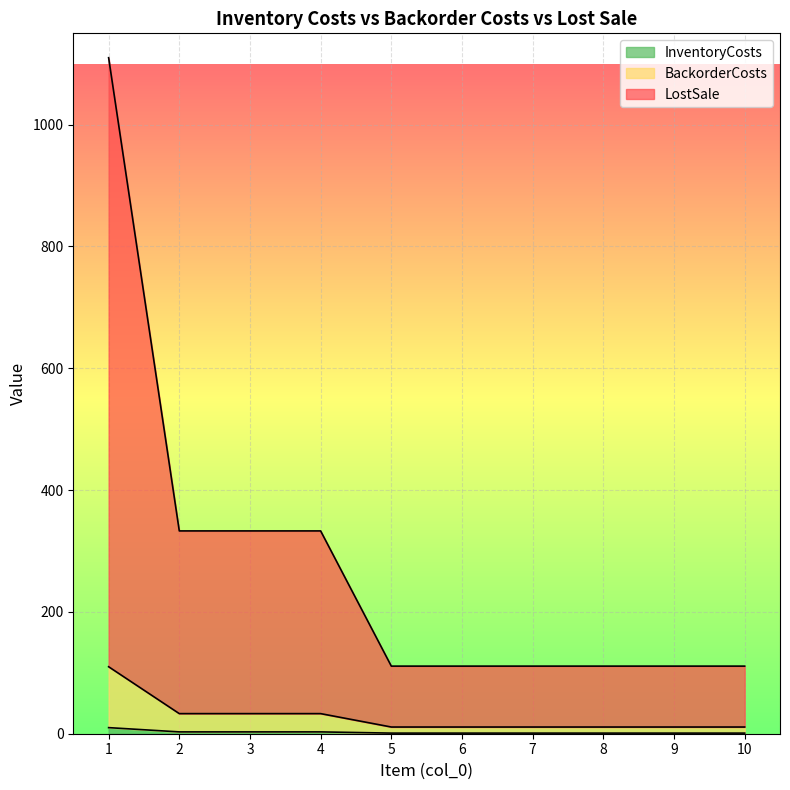

Does the chart display data point markers on the line(s)?

No